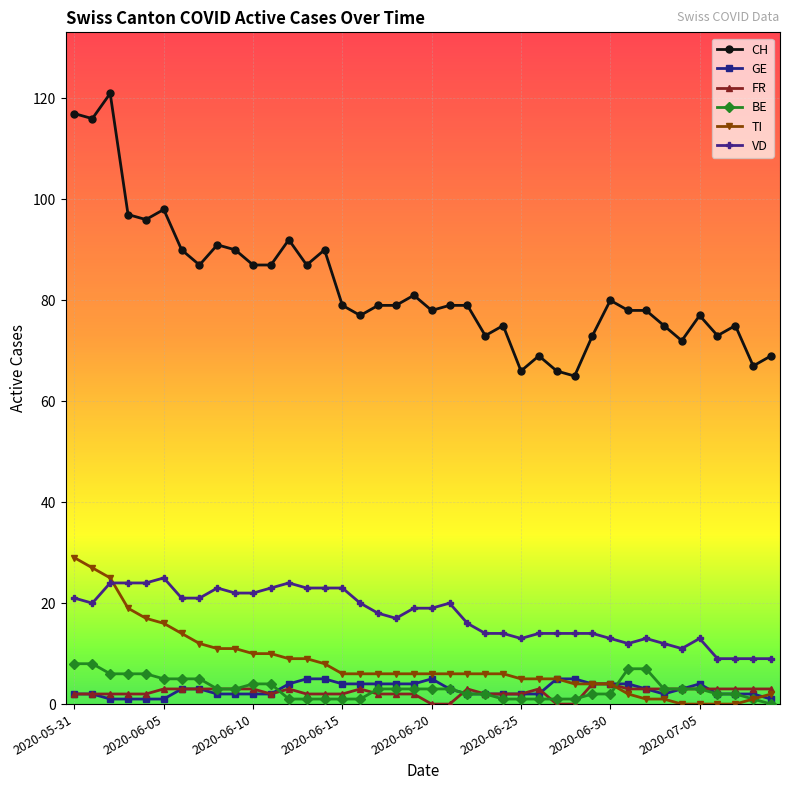

Which series has the largest range (max minus min)?

CH